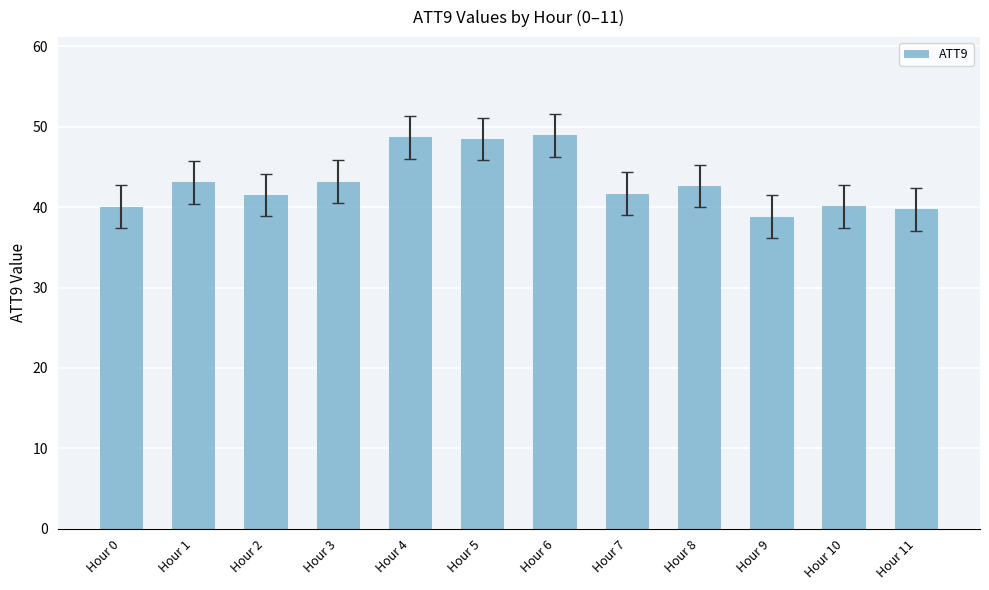

How many bars are there in total?

12